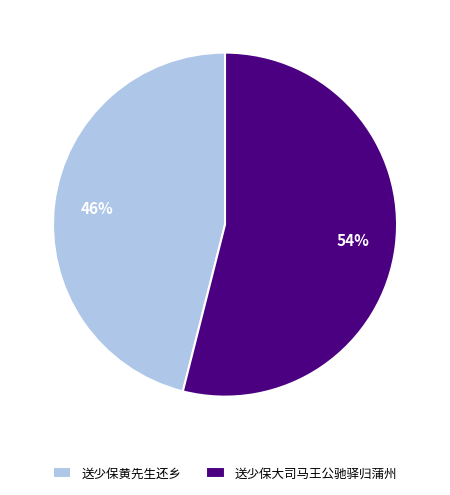

Which slice is the smallest?

送少保黄先生还乡